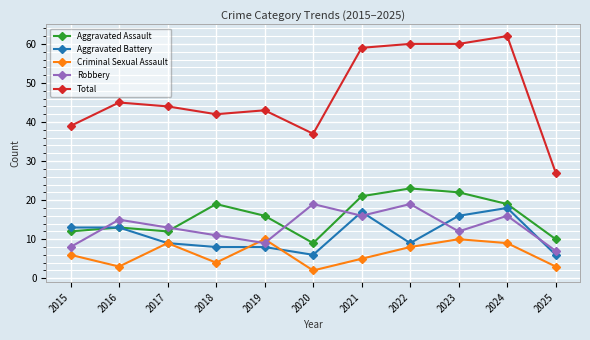

What is the value of the Aggravated Battery point at the 1st from the left?

13